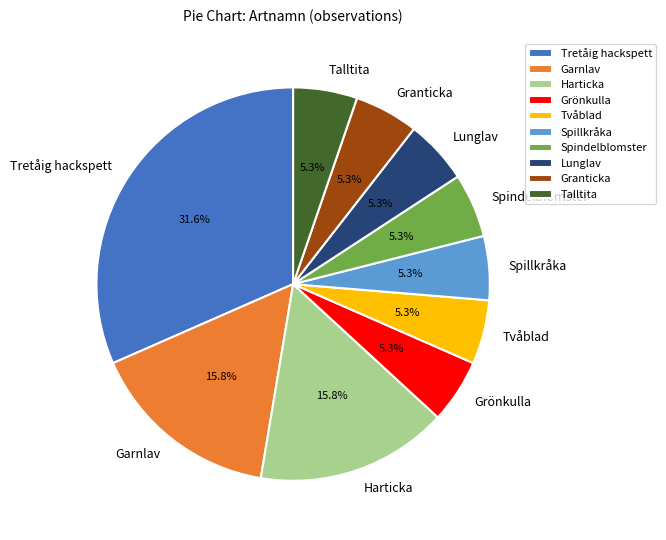

What percentage is the Talltita slice, to the nearest percent?

5%